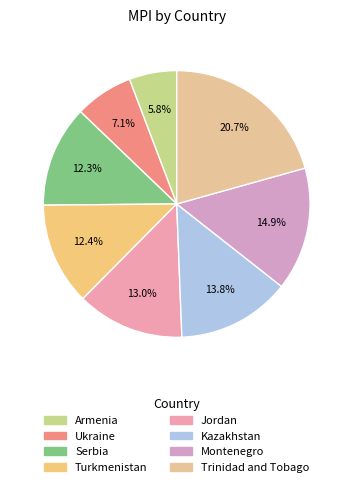

Is there a majority slice in this chart?

No